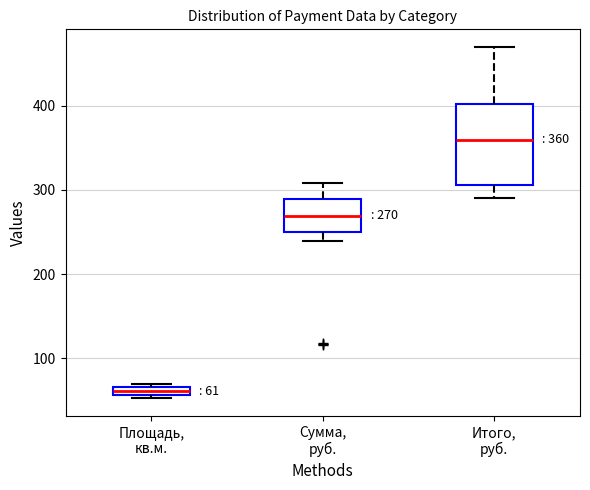

Which box's median line is the highest?

Итого, руб.